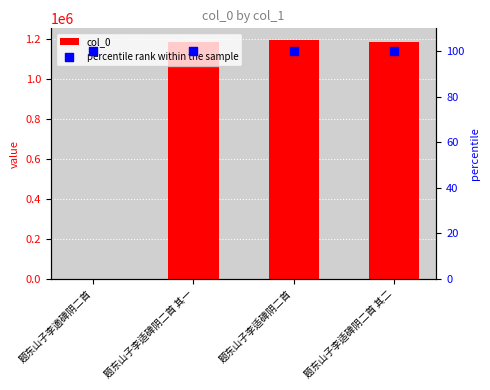

What is the total value across all series at 题东山子李适碑阴二首?

1195285